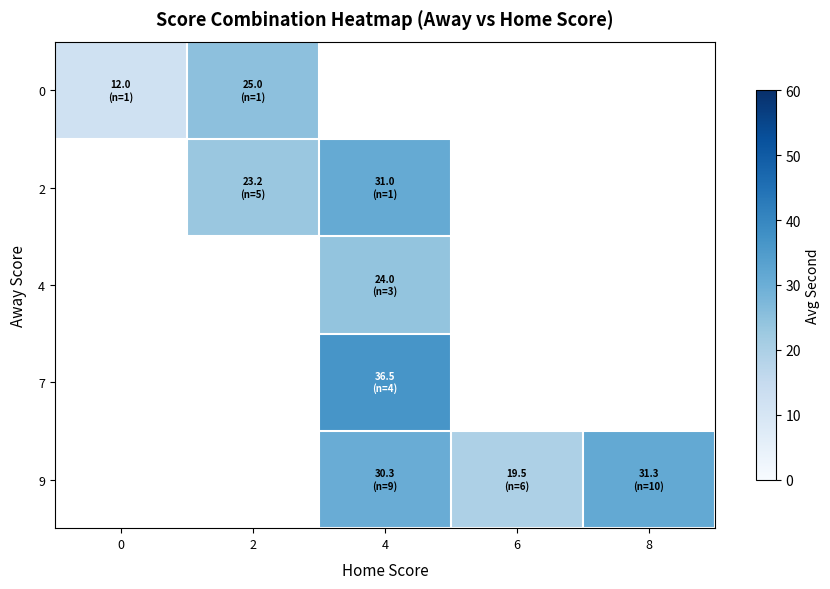

How many categories are shown in the chart?

5